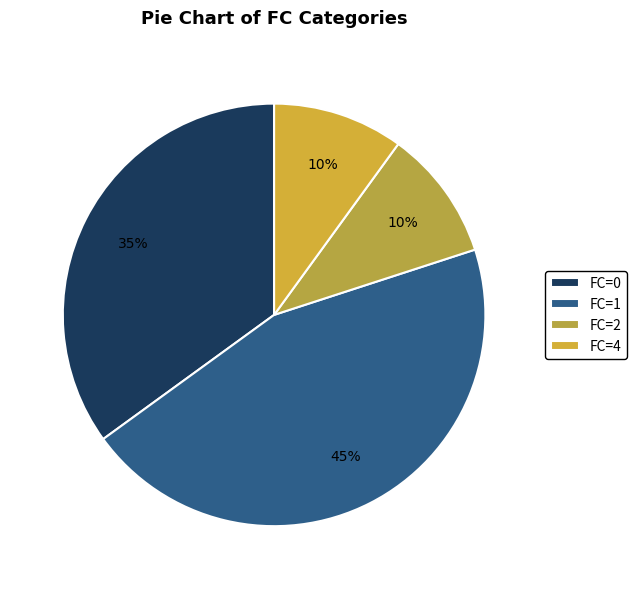

To the nearest percent, what percentage of the pie is FC=4?

10%